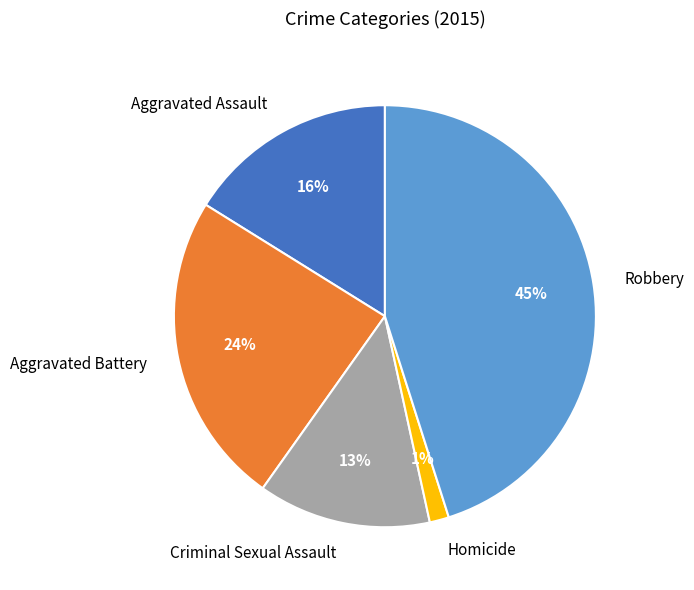

Rank the categories by value from lowest to highest.

Homicide, Criminal Sexual Assault, Aggravated Assault, Aggravated Battery, Robbery